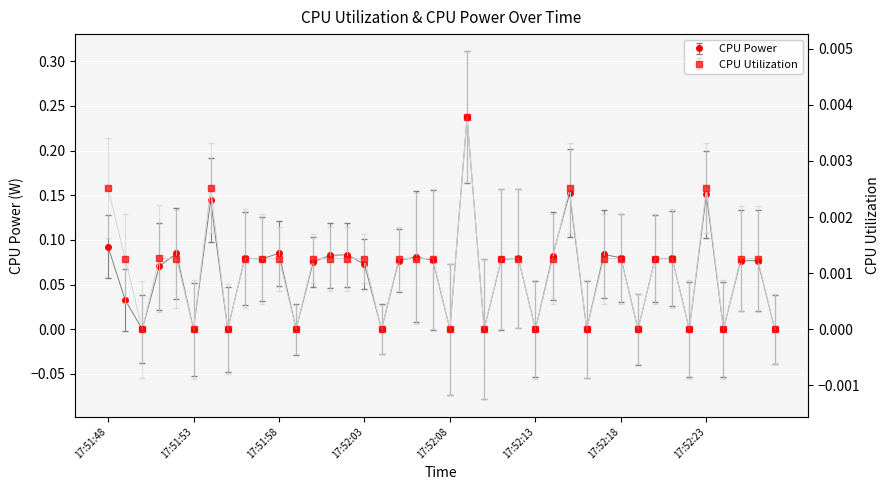

Rank the series by their maximum value, from highest to lowest.

CPU Power, CPU Utilization